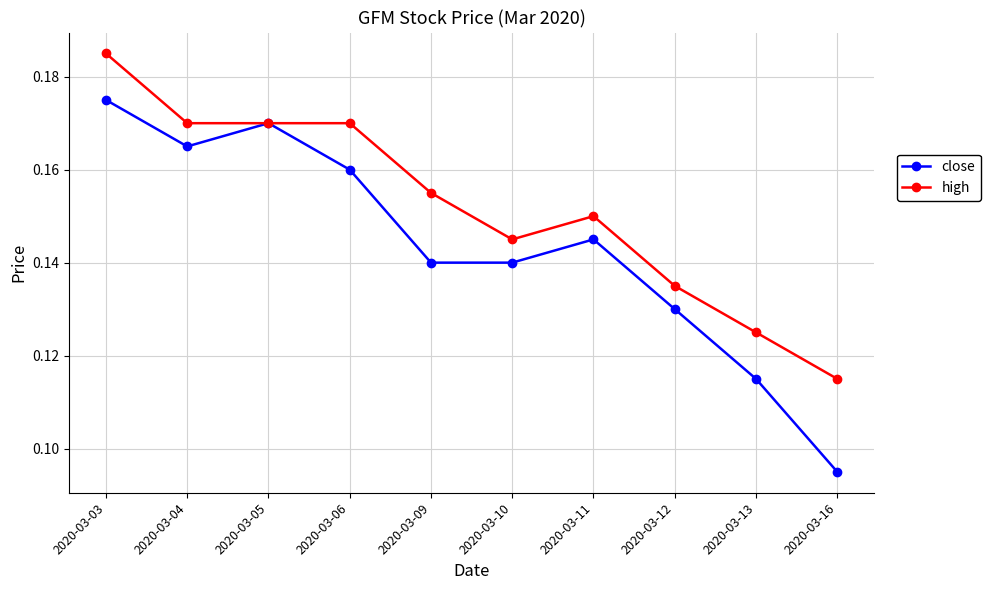

At which category does the chart reach its peak across all series?

2020-03-03